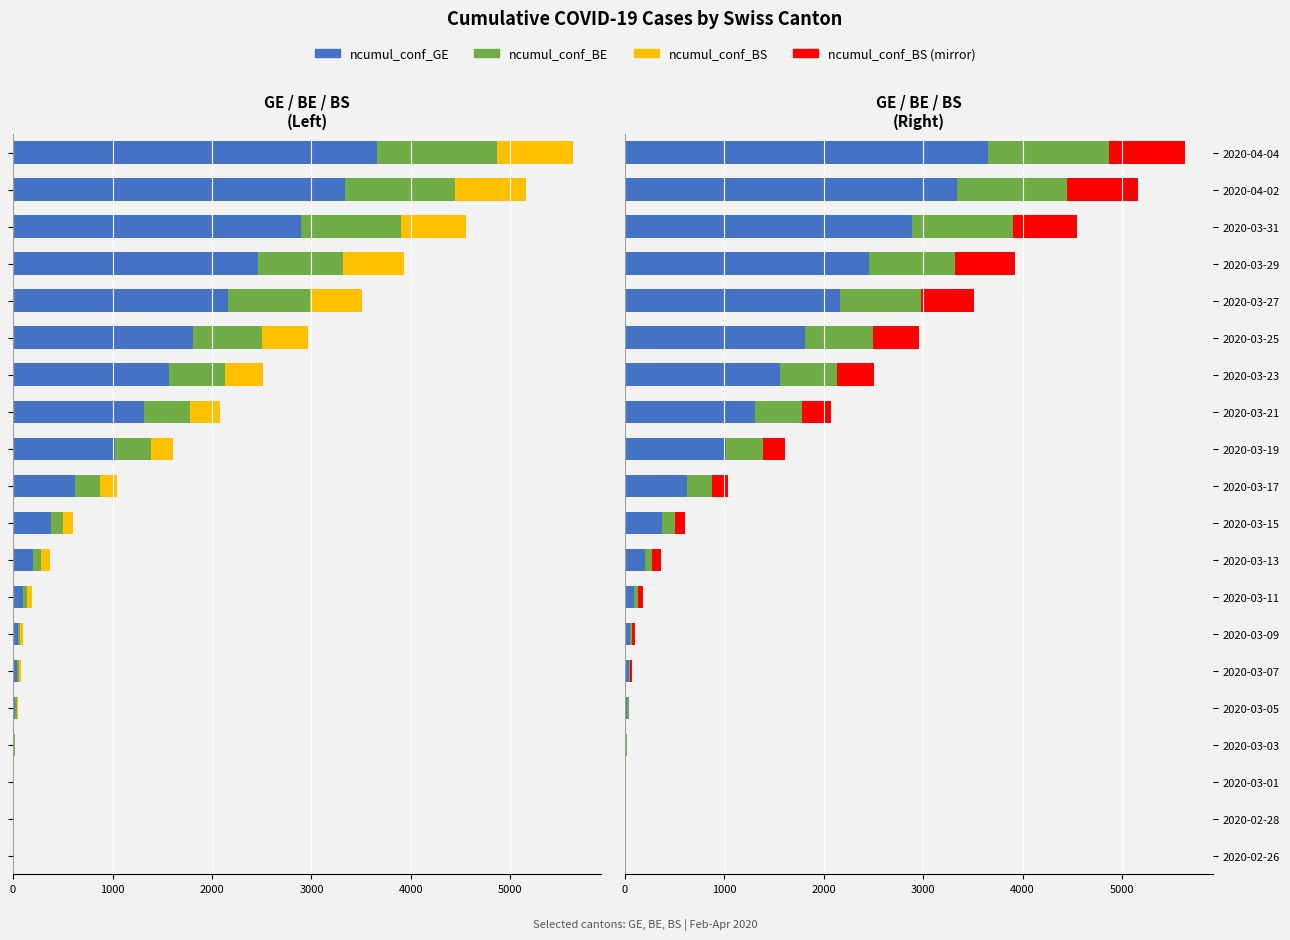

The ncumul_conf_BE series shows 469 at 2020-02-26. True or false?

False